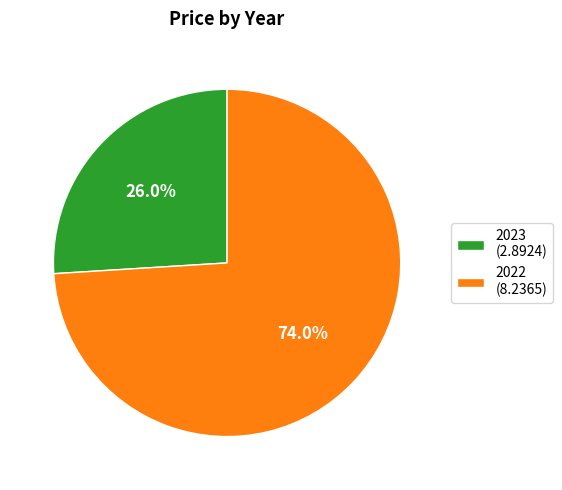

Which has a higher value, 2022 or 2023?

2022